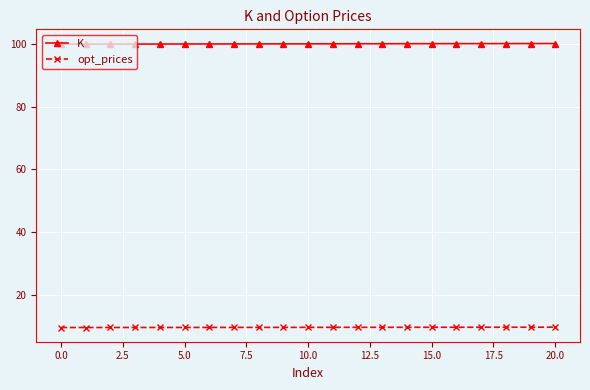

What is the value of the opt_prices point at the 13th from the left?

9.6